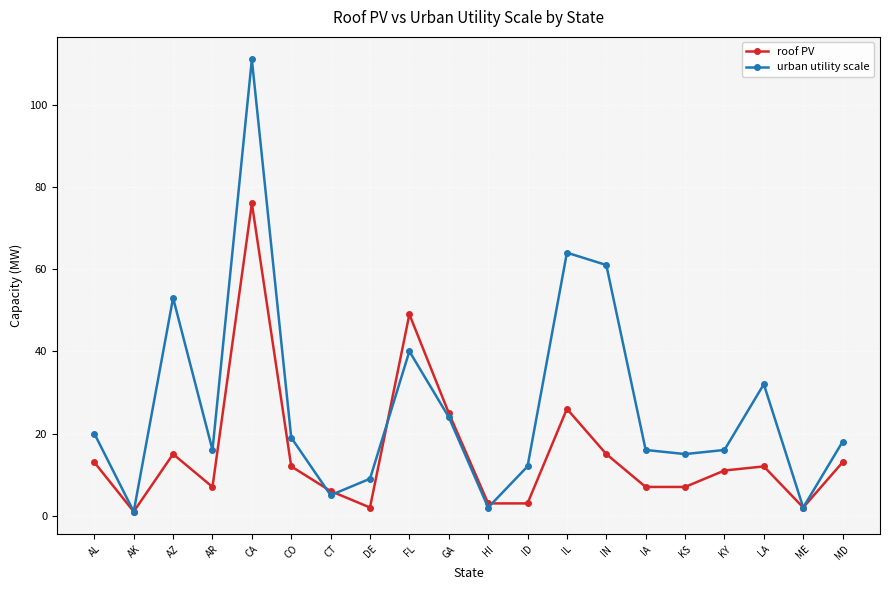

The roof PV series shows 7 at IA. True or false?

True